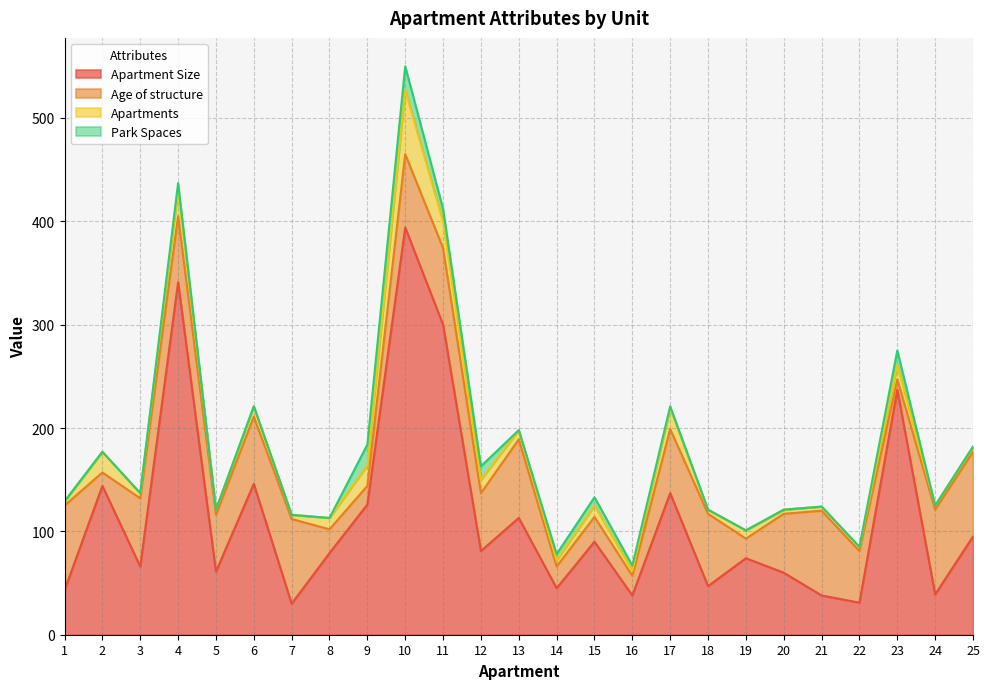

Which has a higher value, 16 or 1?

1